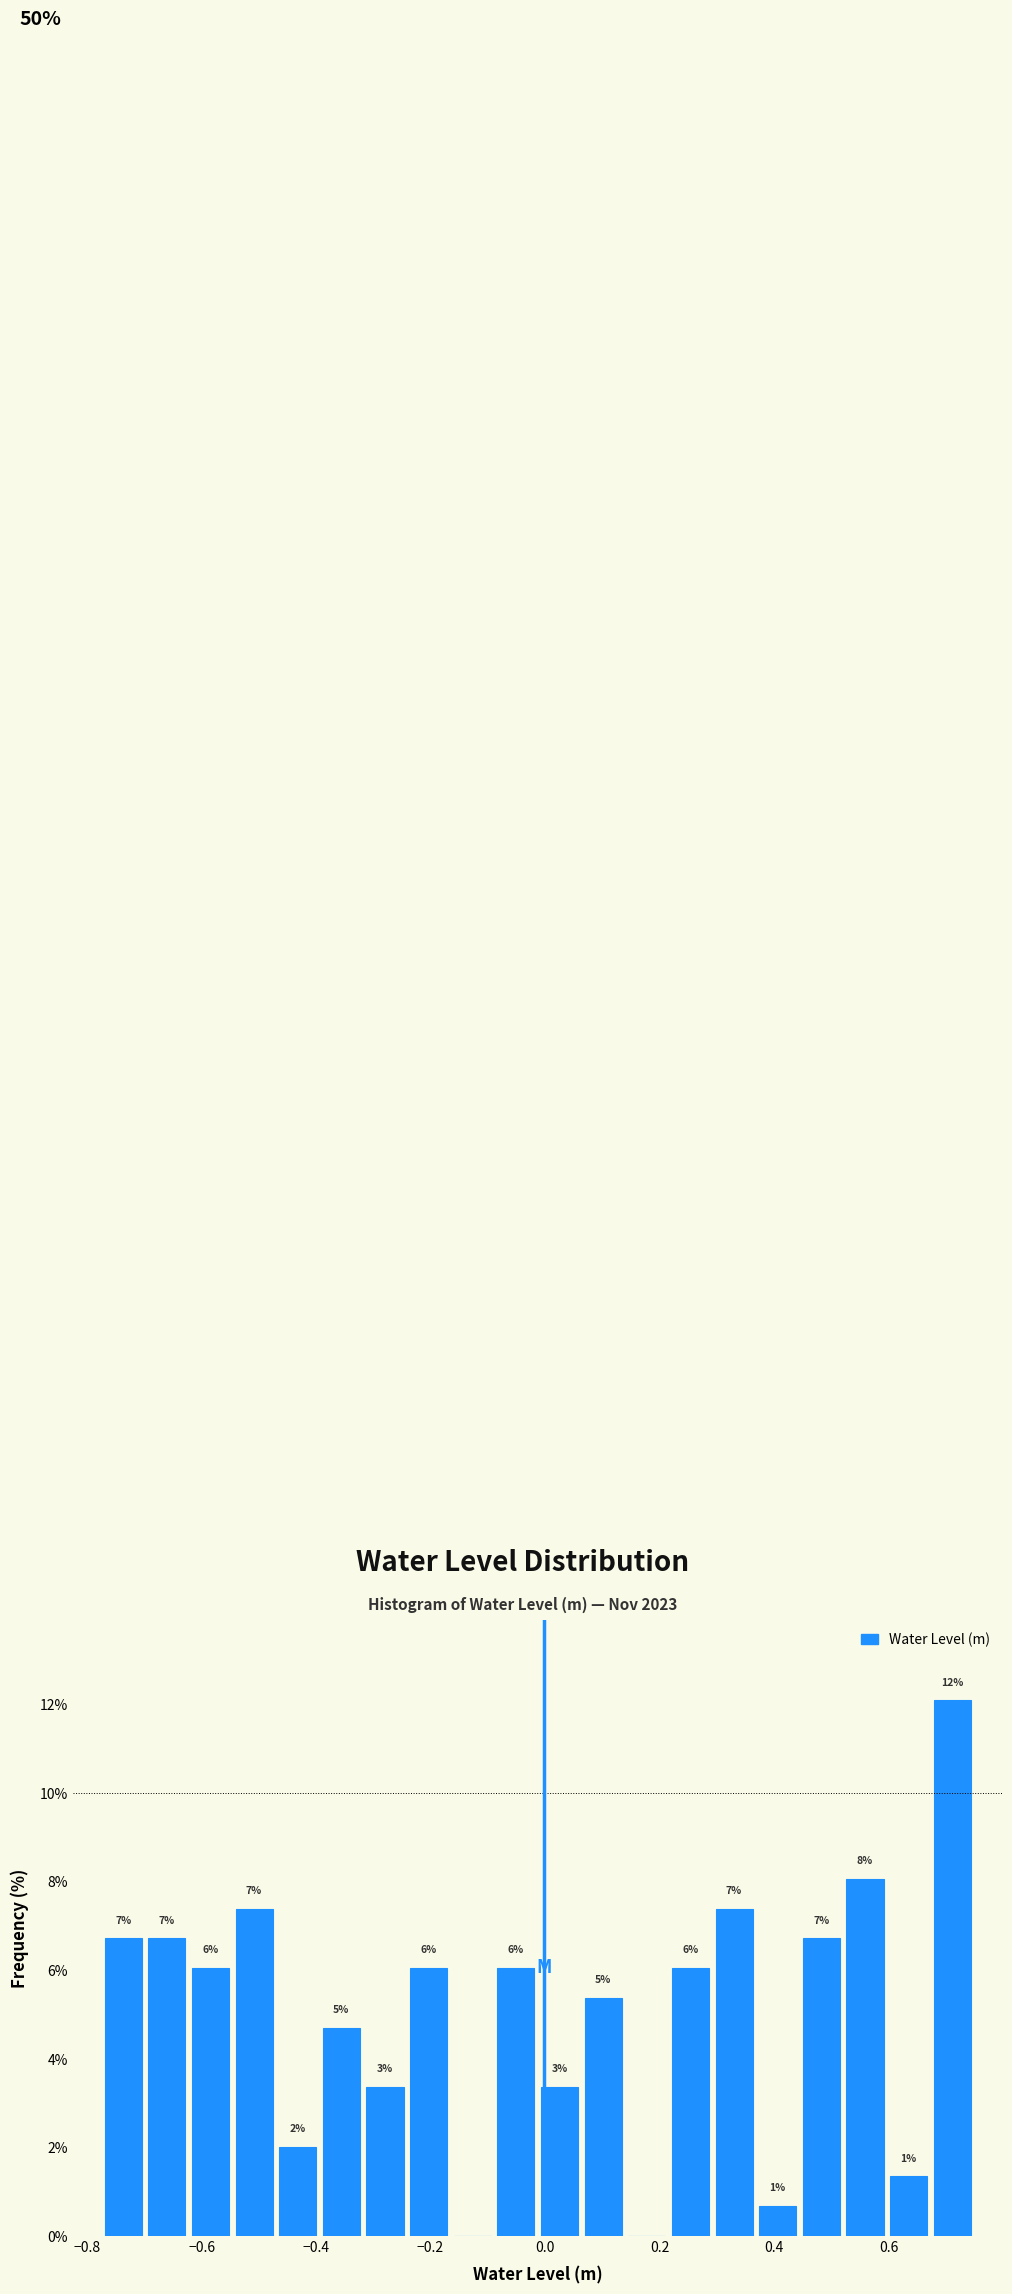

Around what value on the x-axis is the tallest bar? Give the approximate position of its centre, as read against the axis.

0.72